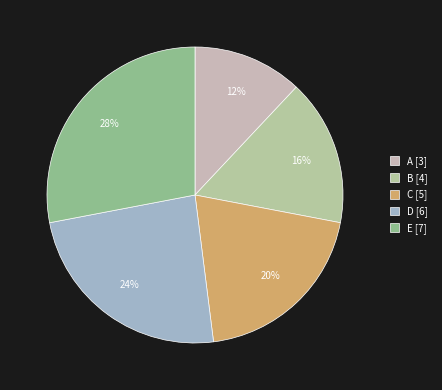

The C slice represents 20% of the pie. True or false?

True